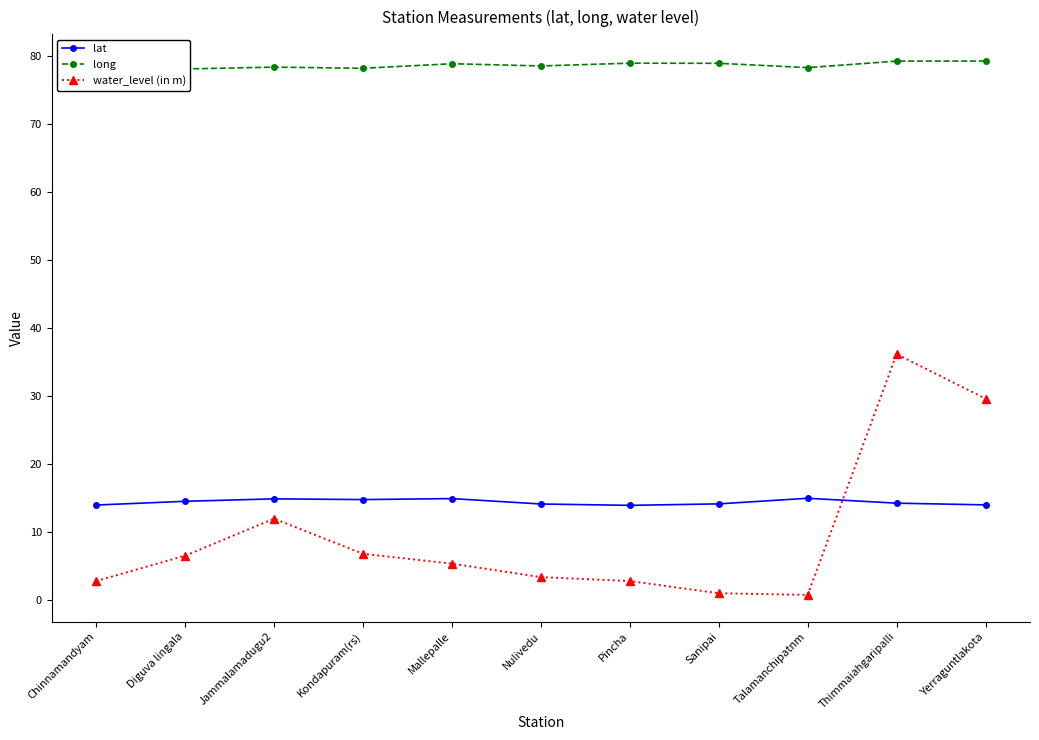

Which series has the largest total across all categories?

long